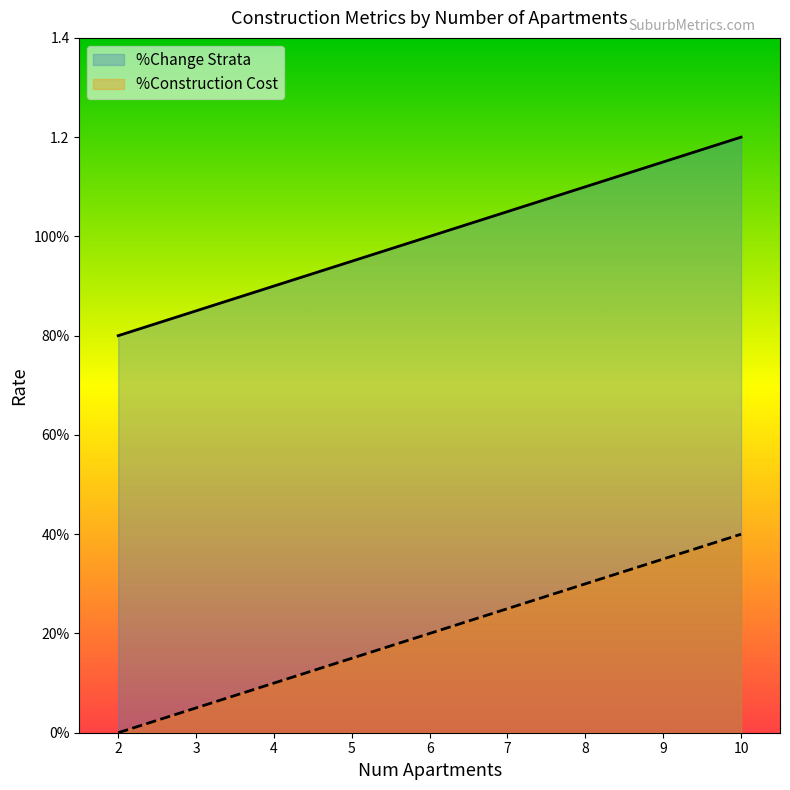

List the series in order of their peak value, highest first.

%Change Strata, %Construction Cost